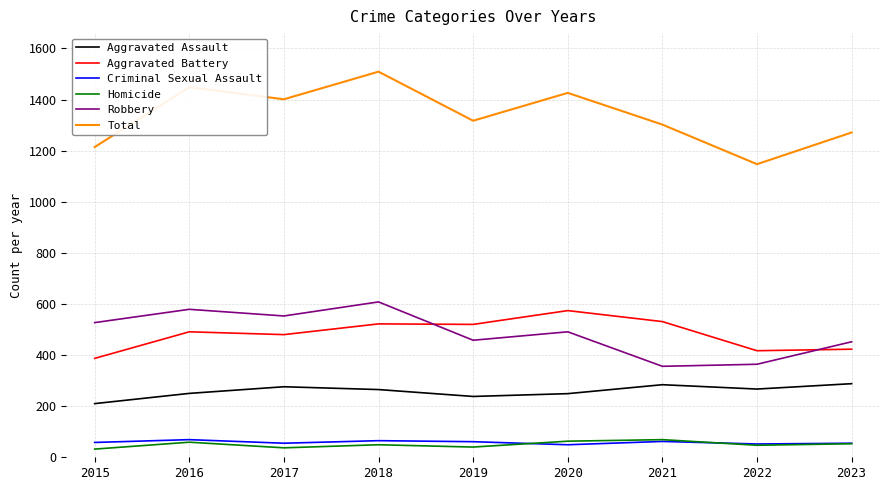

Where is the first local maximum for Total?

2016